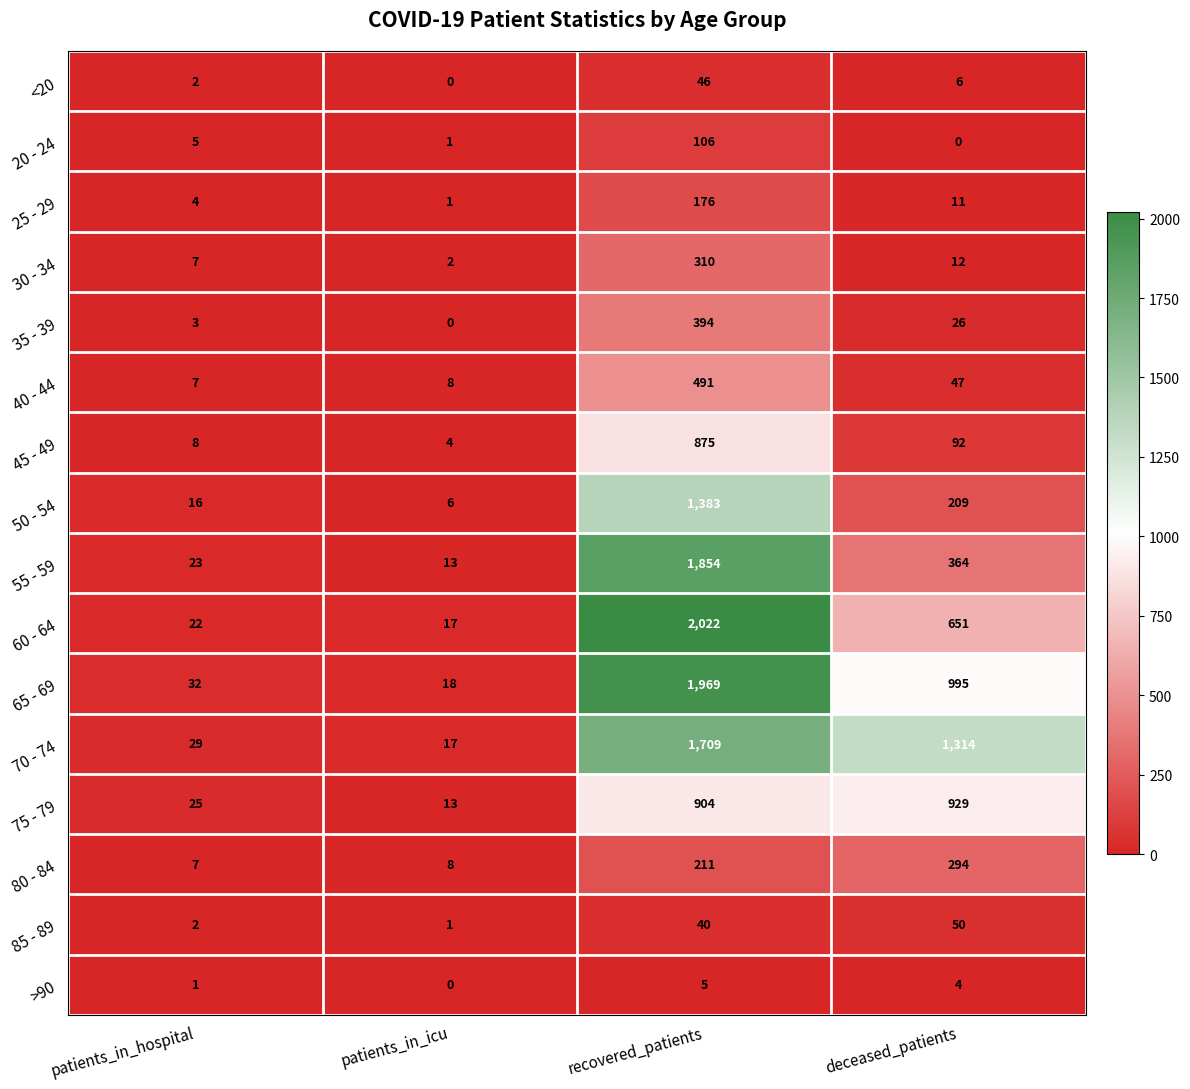

What is the spread (max minus min) of values at deceased_patients?

1314